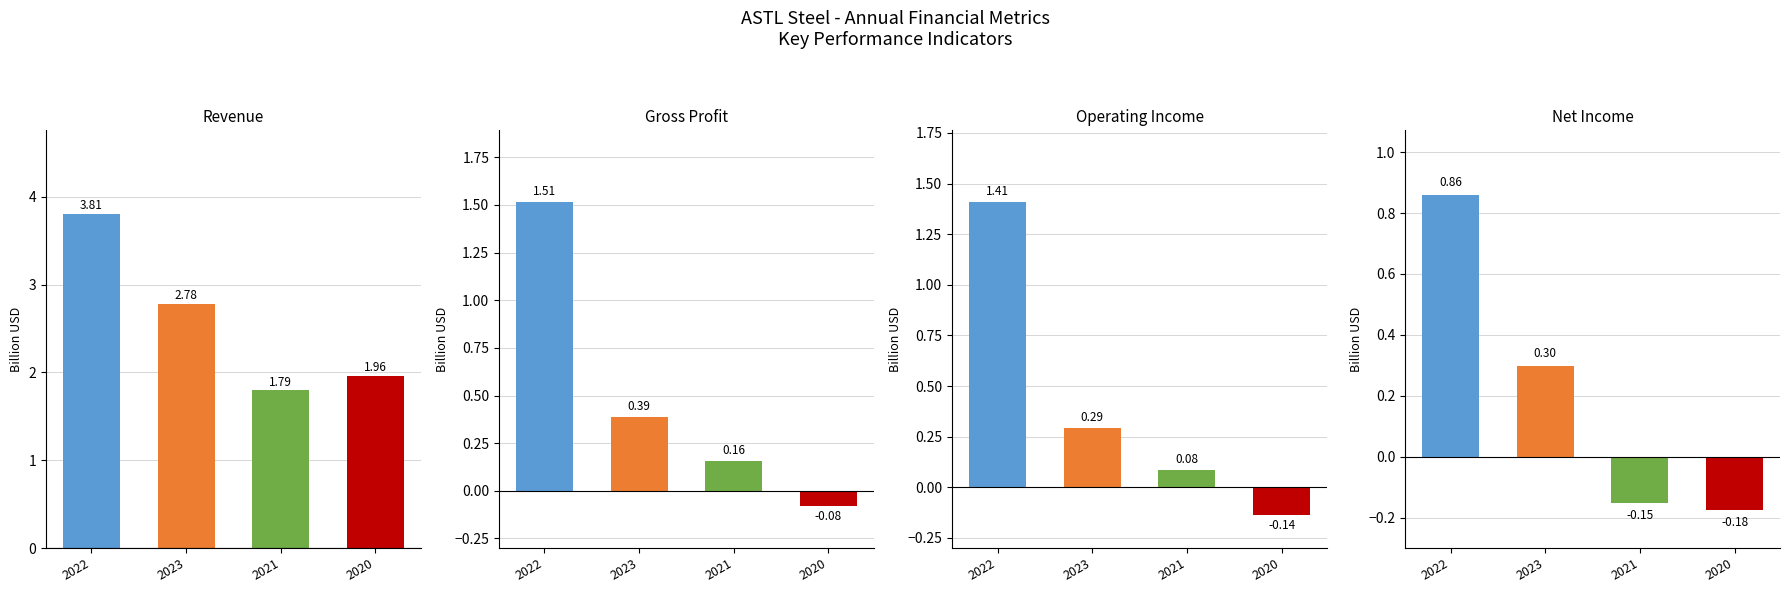

Reading left to right, what are all the values shown in this chart?

Revenue: 2022=3.8	2023=2.8	2021=1.8	2020=2.0
GrossProfit: 2022=1.5	2023=0.4	2021=0.2	2020=-0.1
OperatingIncome: 2022=1.4	2023=0.3	2021=0.1	2020=-0.1
NetIncome: 2022=0.9	2023=0.3	2021=-0.2	2020=-0.2